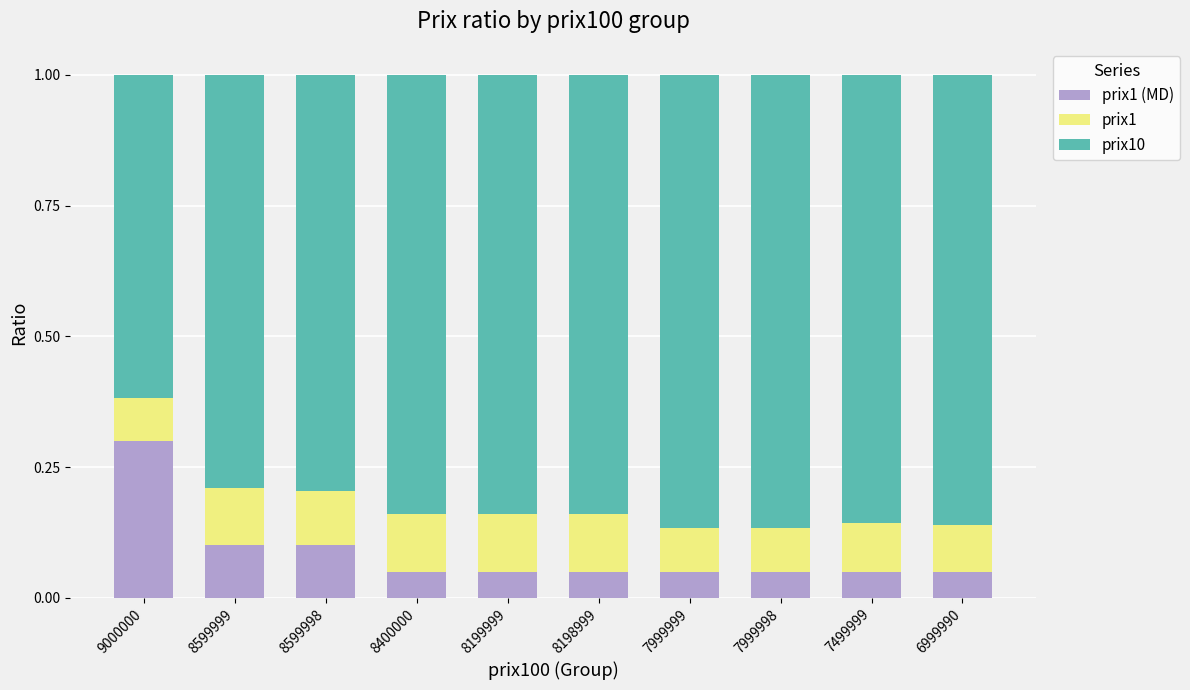

What is the total value across all series at 8599999?

1.0